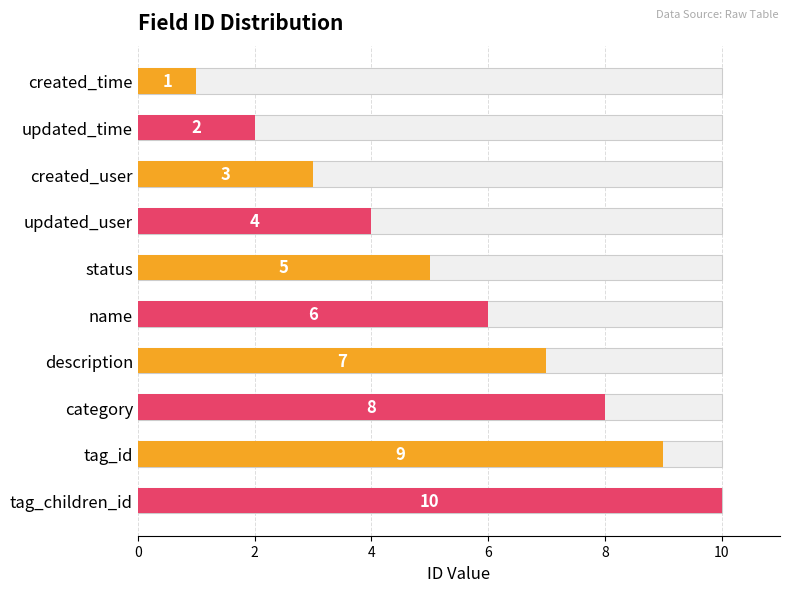

True or false: the data shows 2 at created_time.

False